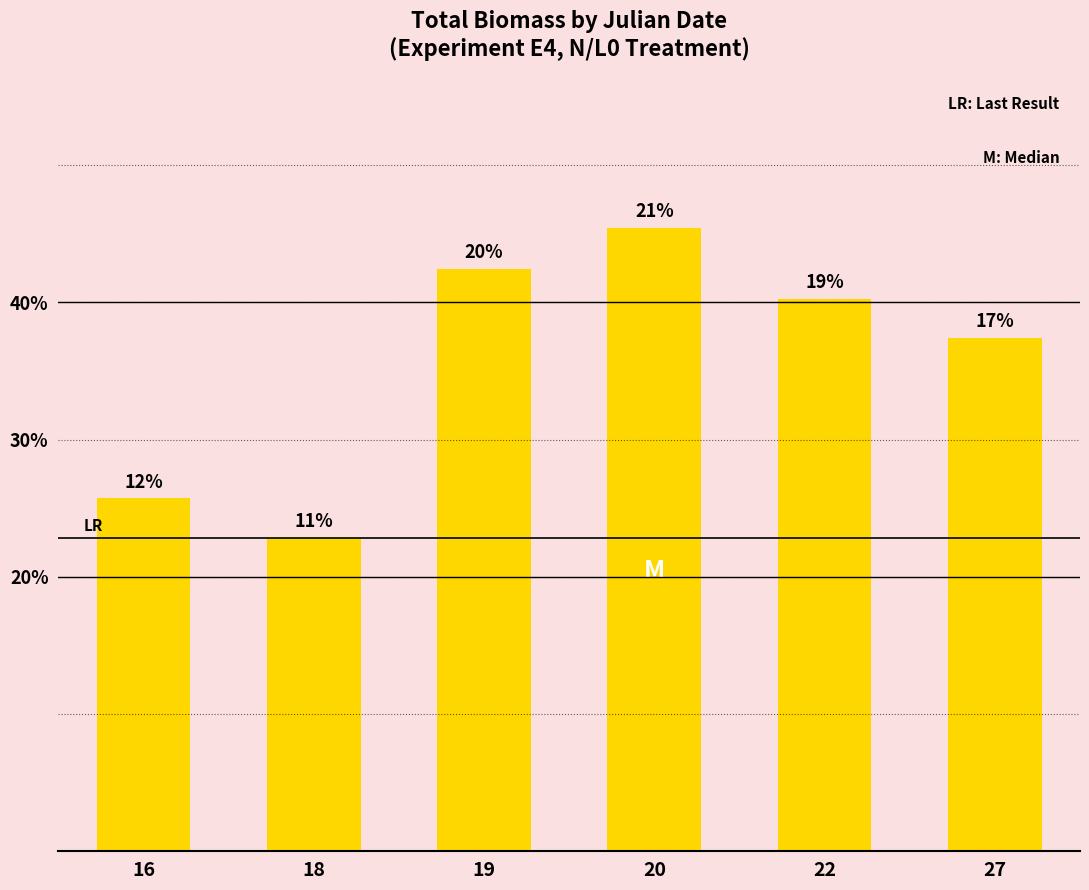

What is the change in value from 16 to 27?

+11.7